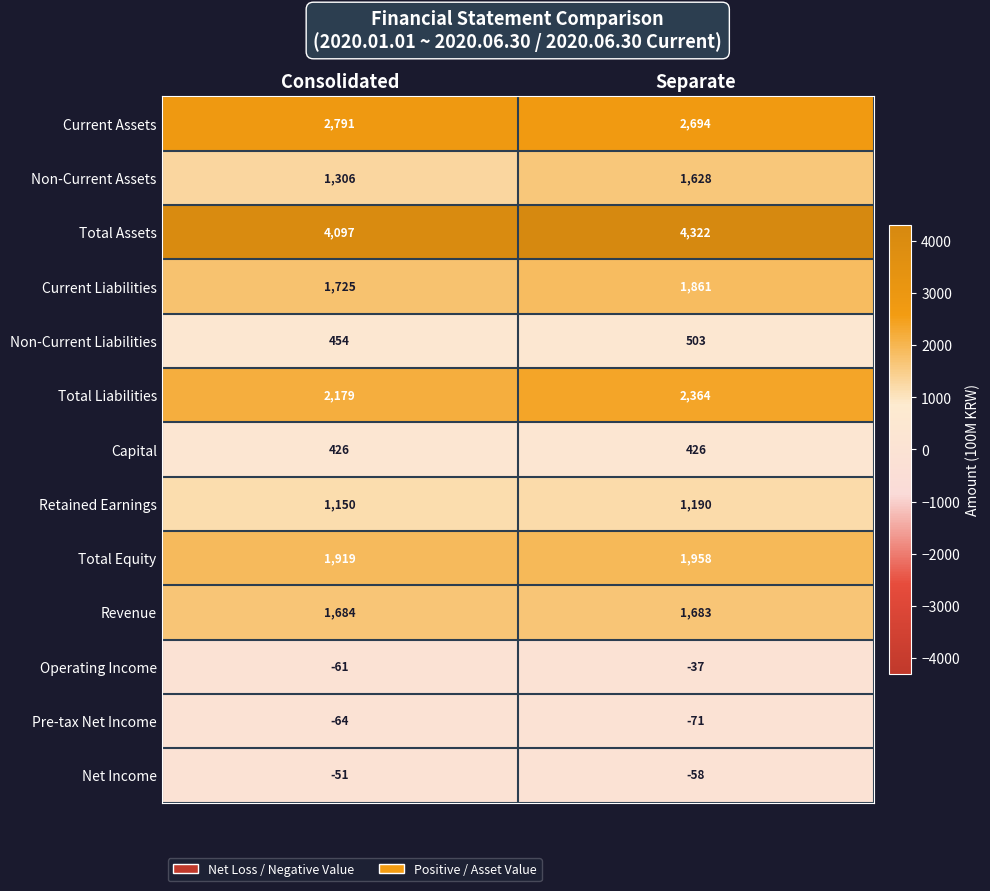

Reading left to right, extract all data points from this chart.

Current Assets: Consolidated=2791	Separate=2694
Non-Current Assets: Consolidated=1306	Separate=1628
Total Assets: Consolidated=4097	Separate=4322
Current Liabilities: Consolidated=1725	Separate=1861
Non-Current Liabilities: Consolidated=454	Separate=503
Total Liabilities: Consolidated=2179	Separate=2364
Capital: Consolidated=426	Separate=426
Retained Earnings: Consolidated=1150	Separate=1190
Total Equity: Consolidated=1919	Separate=1958
Revenue: Consolidated=1684	Separate=1683
Operating Income: Consolidated=-61	Separate=-37
Pre-tax Net Income: Consolidated=-64	Separate=-71
Net Income: Consolidated=-51	Separate=-58